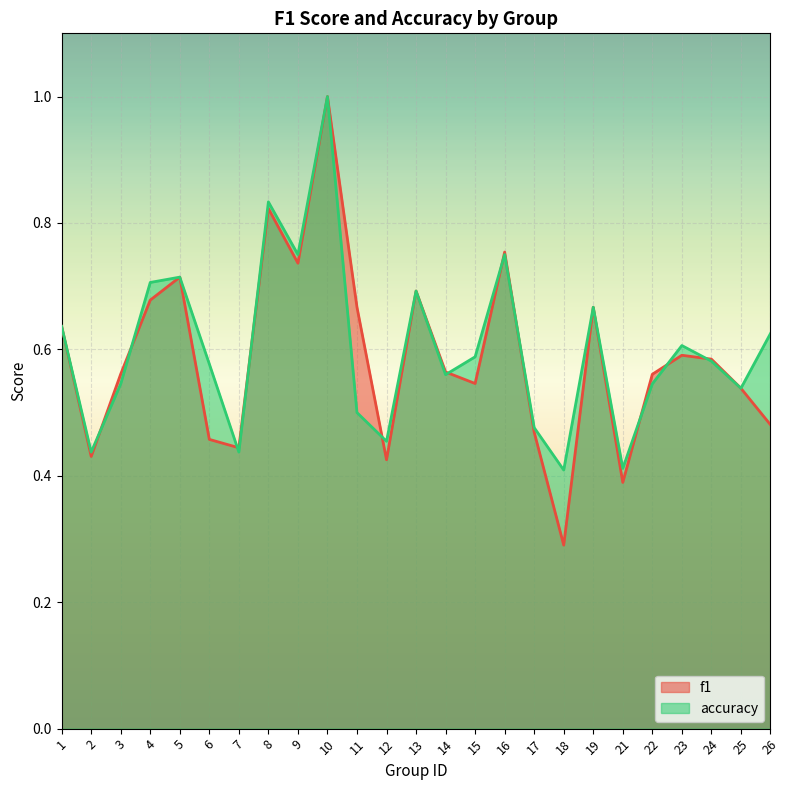

How many lines are shown in the chart?

2